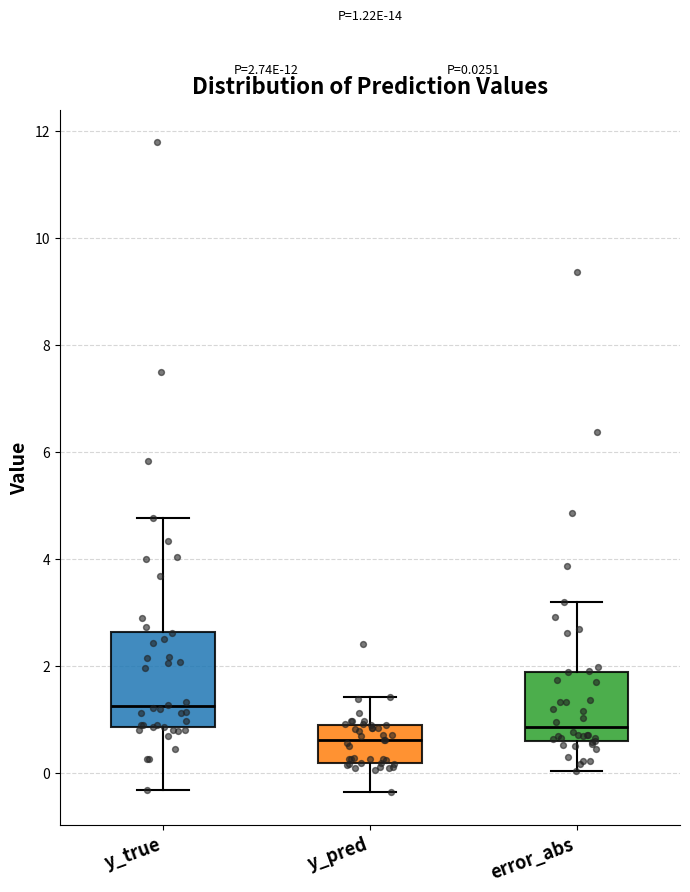

Which box has the lowest median line?

y_pred